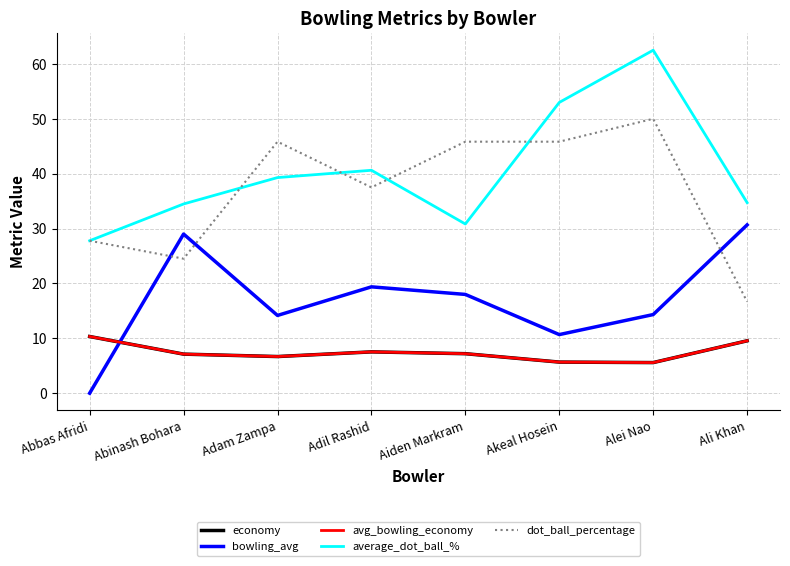

How many times do economy and bowling_avg cross each other?

1